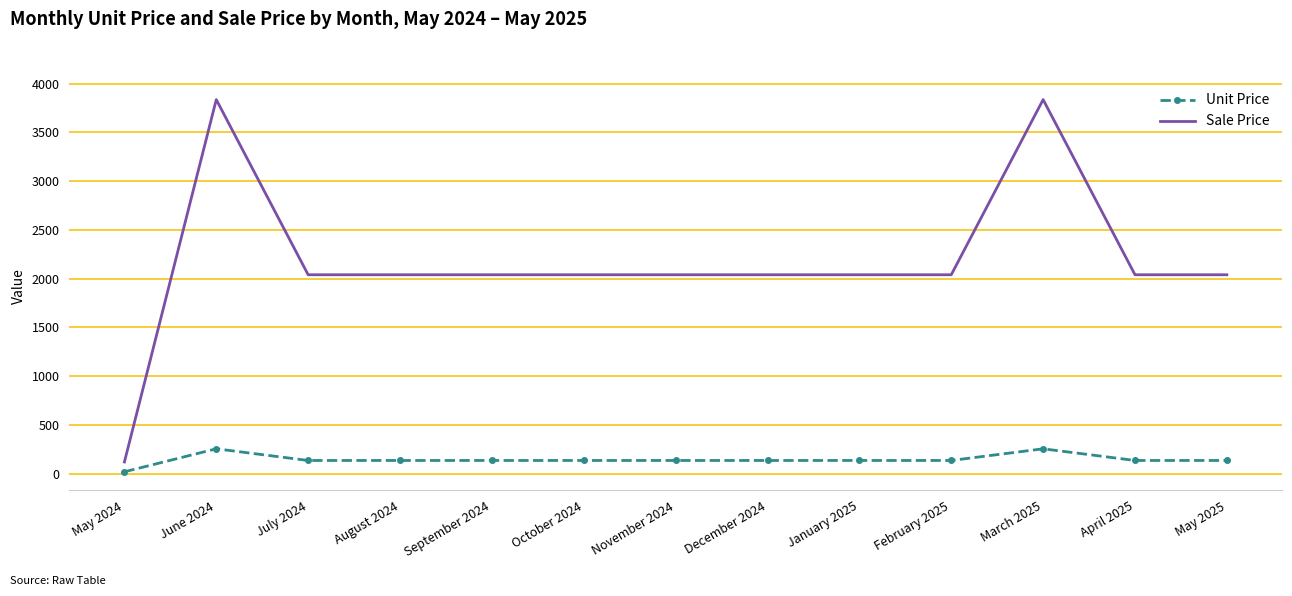

What is the minimum value shown in the chart?

20.1